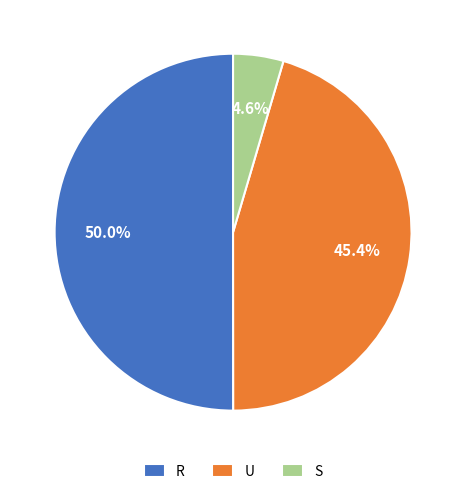

How much of the chart is everything except S?

95.4%